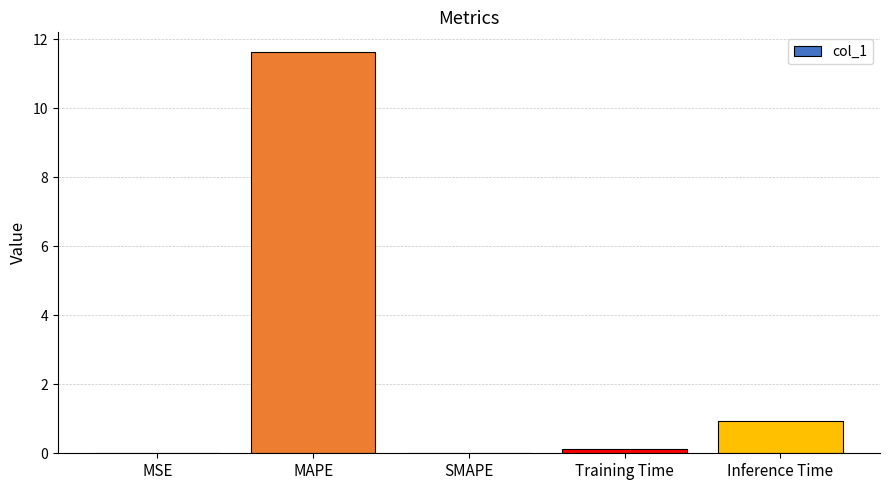

How many categories are shown in the chart?

5